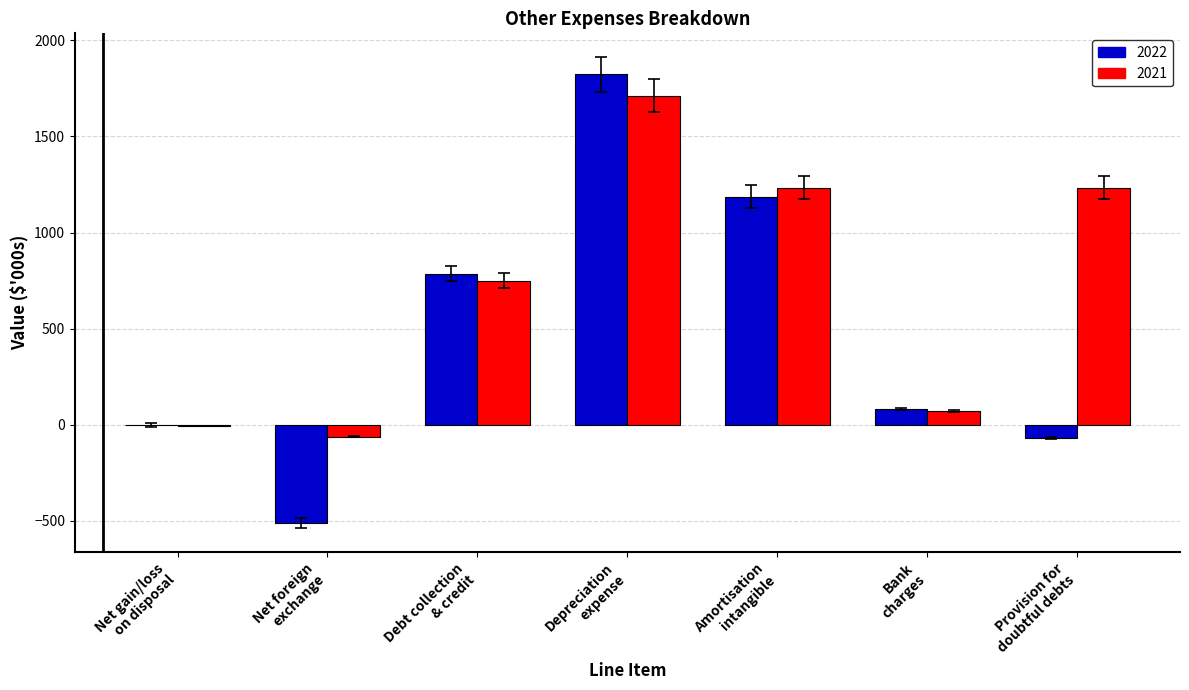

What is the sum of all 2021 values?

4934